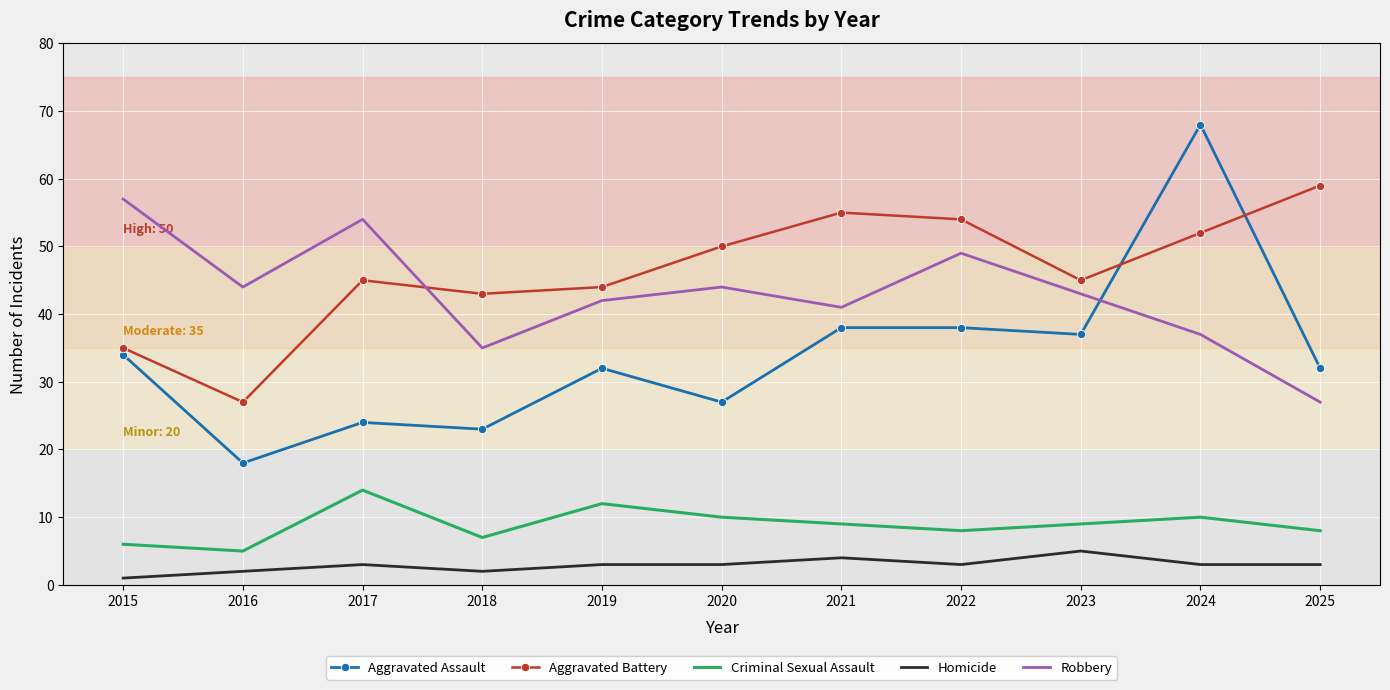

Which category has the highest value across all series?

2024